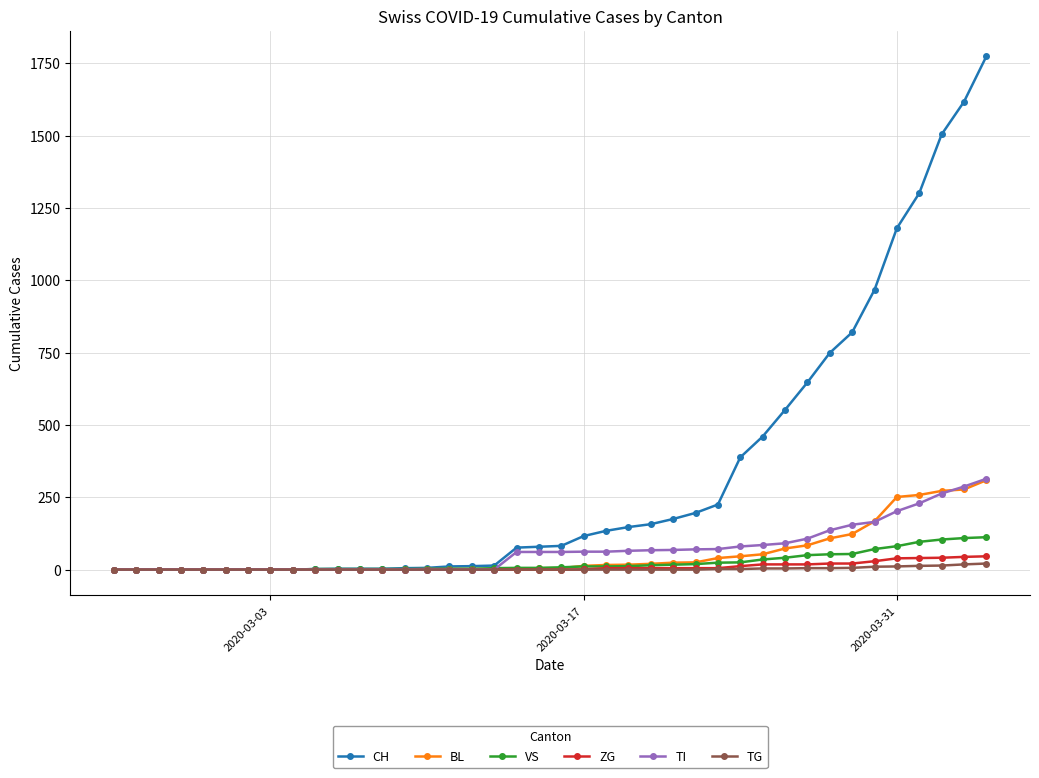

How many lines are shown in the chart?

6